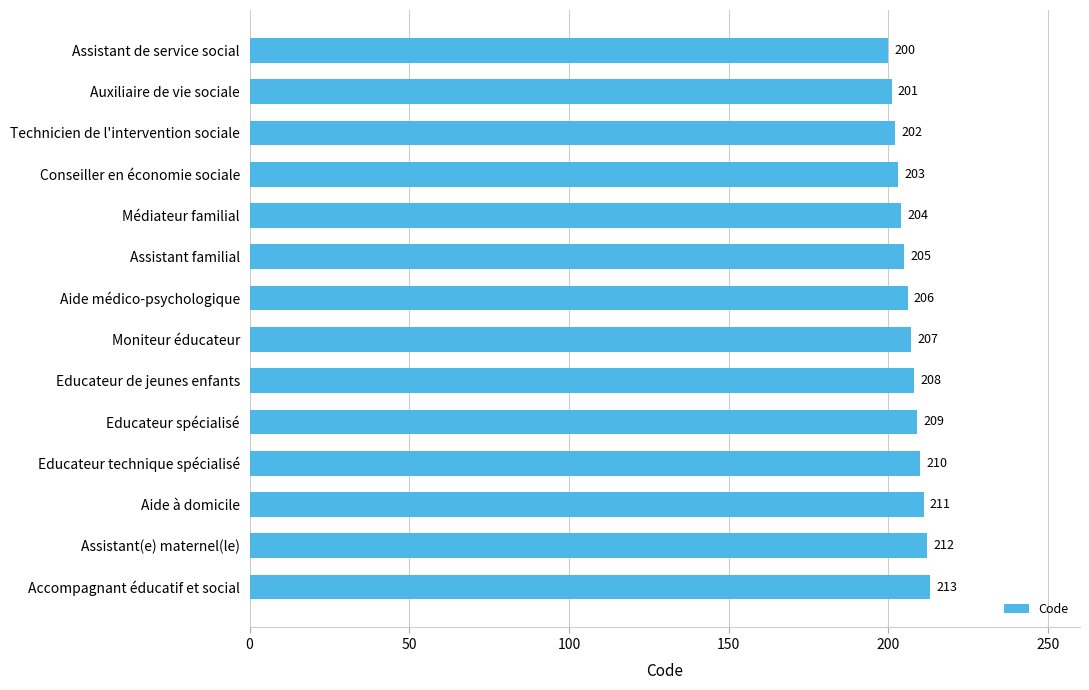

Rank the categories by value from highest to lowest.

Accompagnant éducatif et social, Assistant(e) maternel(le), Aide à domicile, Educateur technique spécialisé, Educateur spécialisé, Educateur de jeunes enfants, Moniteur éducateur, Aide médico-psychologique, Assistant familial, Médiateur familial, Conseiller en économie sociale, Technicien de l'intervention sociale, Auxiliaire de vie sociale, Assistant de service social